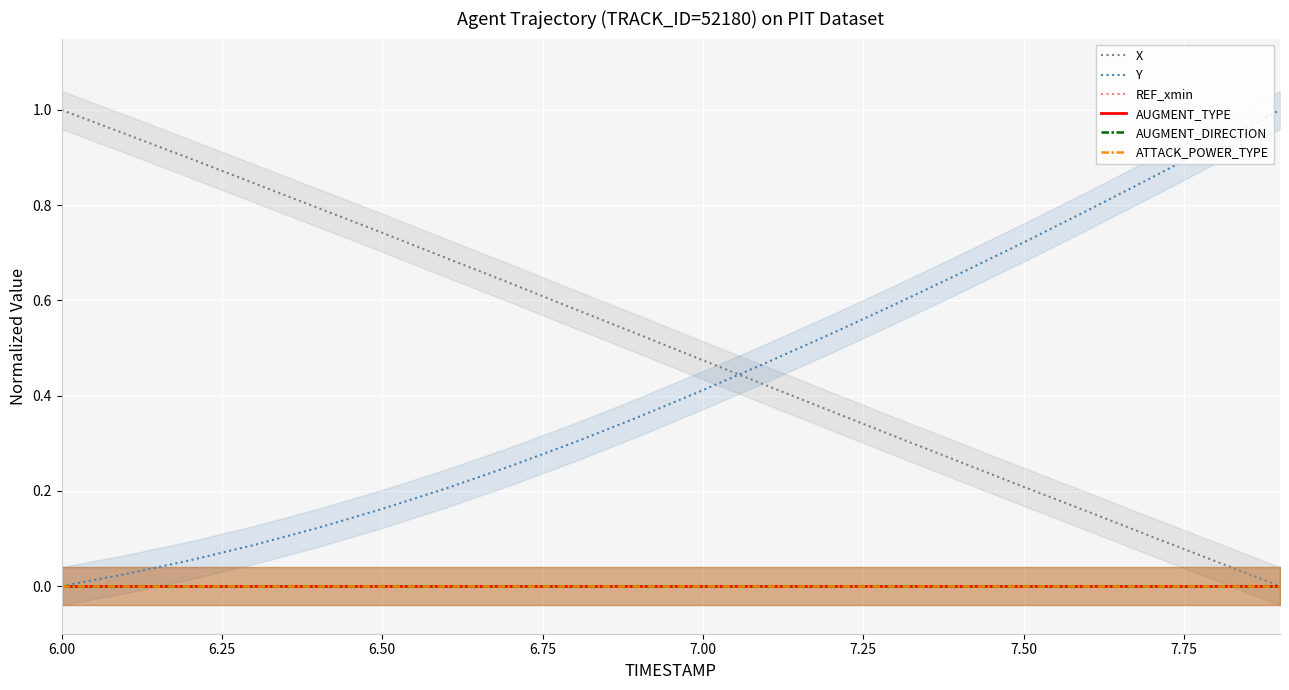

What is the average value of the X series?

0.5